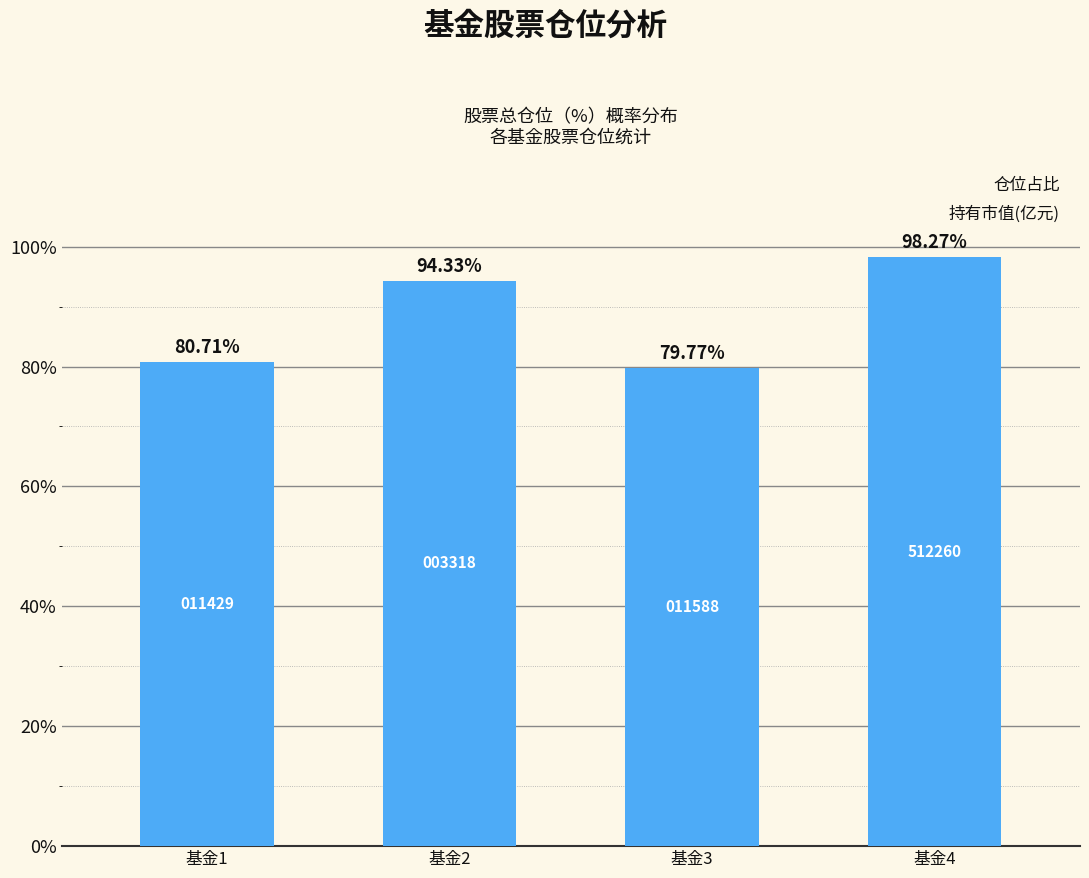

What is the average value?

88.3